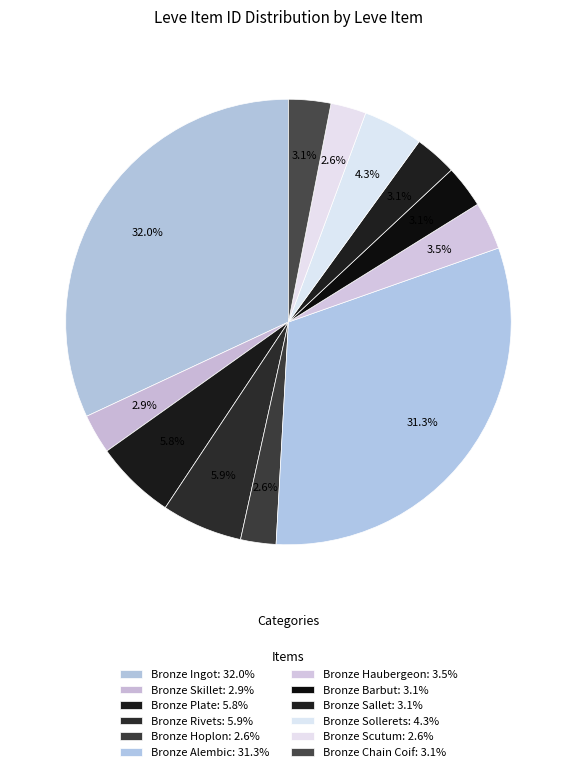

Rank the categories by value from highest to lowest.

Bronze Ingot, Bronze Alembic, Bronze Rivets, Bronze Plate, Bronze Sollerets, Bronze Haubergeon, Bronze Barbut, Bronze Sallet, Bronze Chain Coif, Bronze Skillet, Bronze Scutum, Bronze Hoplon